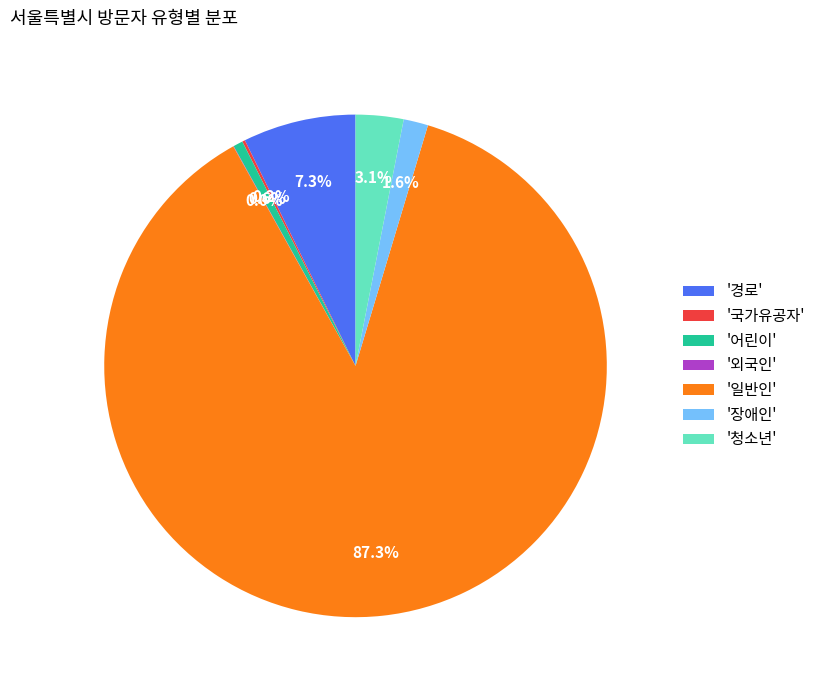

Is there any slice that represents more than half of the pie?

Yes